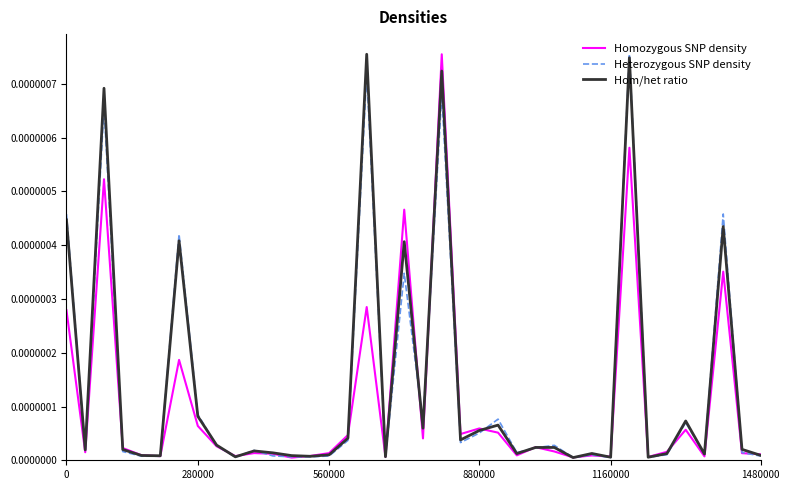

What are all the series names shown in the legend?

Homozygous SNP density, Heterozygous SNP density, Hom/het ratio